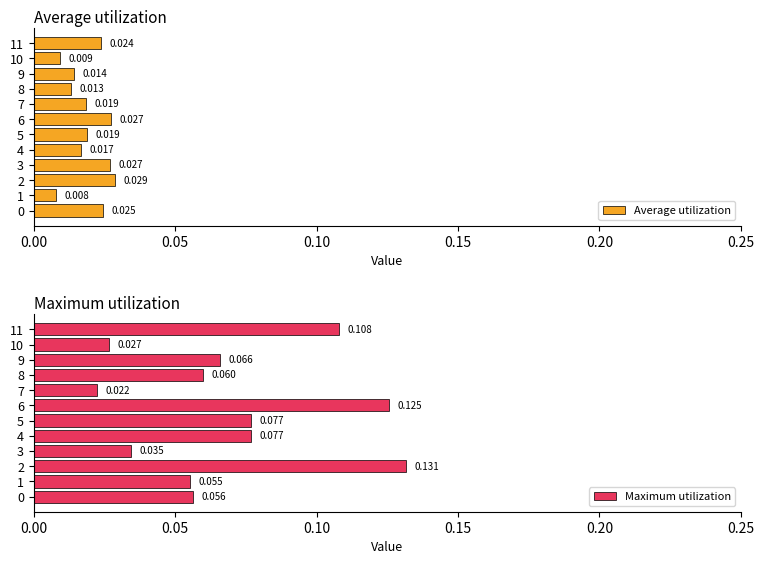

List the series in order of their overall mean, lowest first.

Average utilization, Maximum utilization